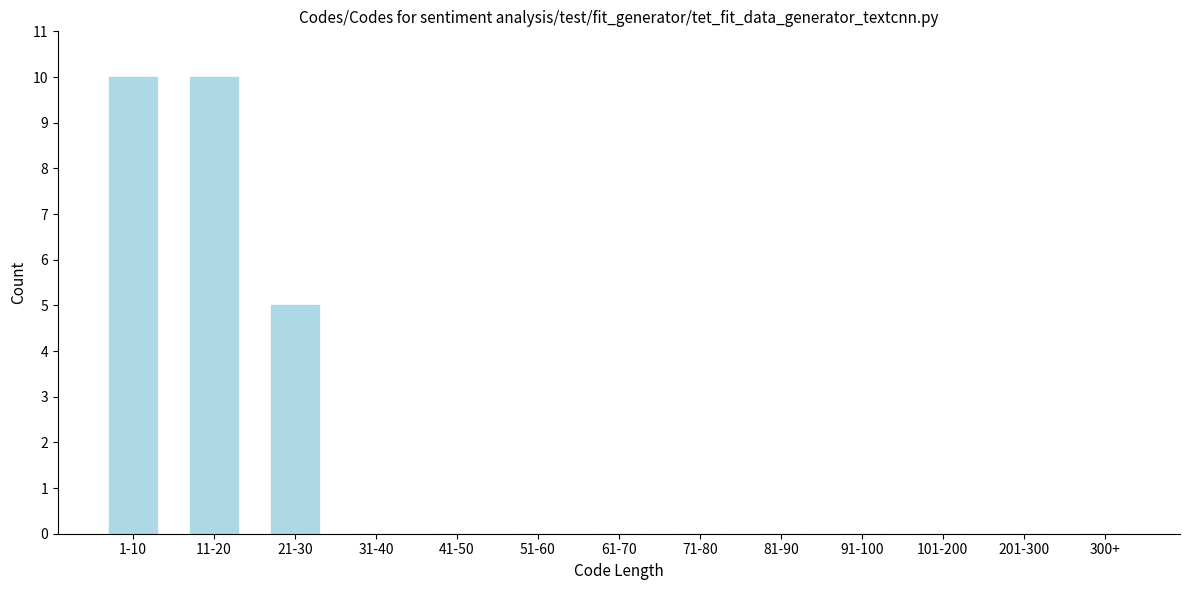

Reading left to right, list all the values displayed in this chart.

1-10=10	11-20=10	21-30=5	31-40=0	41-50=0	51-60=0	61-70=0	71-80=0	81-90=0	91-100=0	101-200=0	201-300=0	300+=0